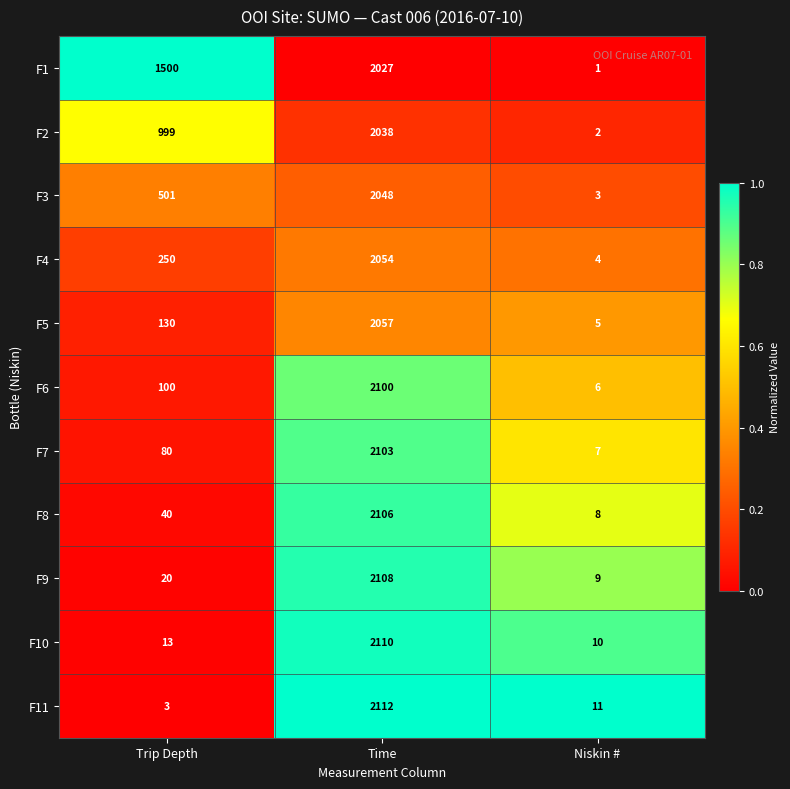

What is the maximum value for F1?

2027